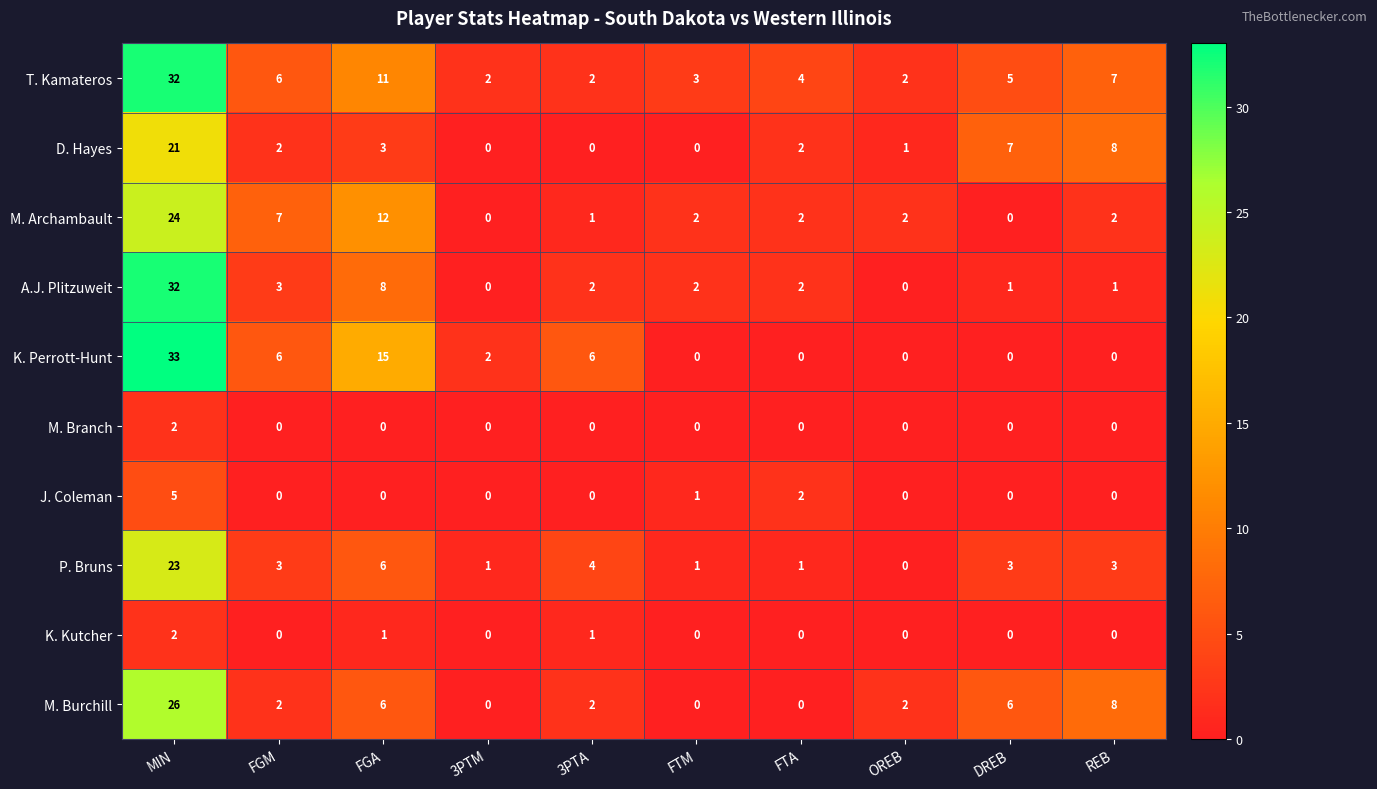

Which series changed the most between MIN and FGA?

A.J. Plitzuweit